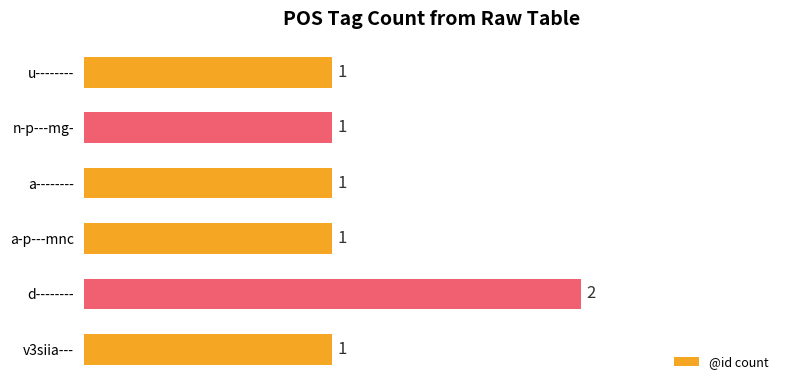

What is the smallest value displayed?

1